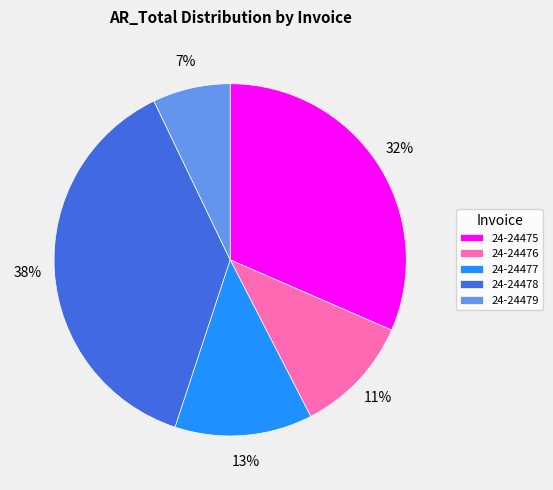

Is 24-24479 the majority of the pie?

No